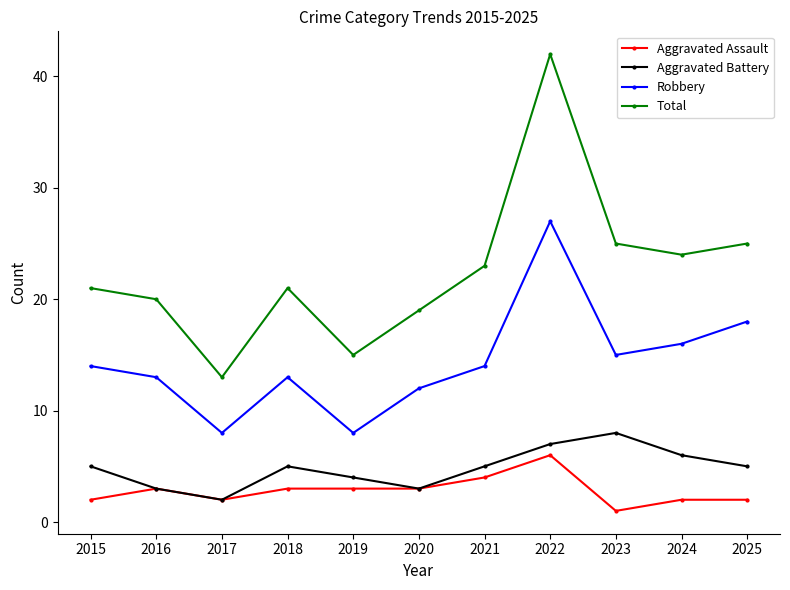

True or false: Aggravated Battery and Robbery intersect in this chart.

False